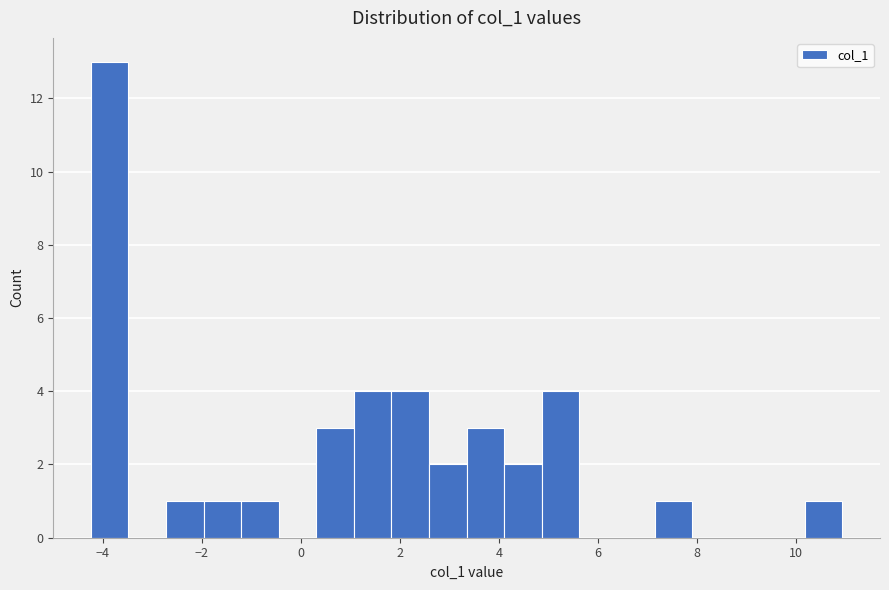

Around what value on the x-axis is the tallest bar? Give the approximate position of its centre, as read against the axis.

-3.8